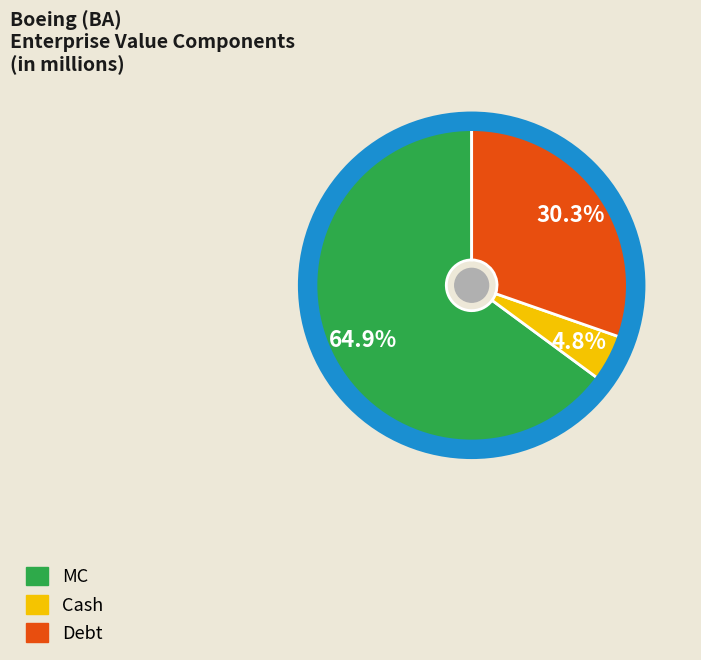

To the nearest percent, what percentage of the pie is Cash?

5%